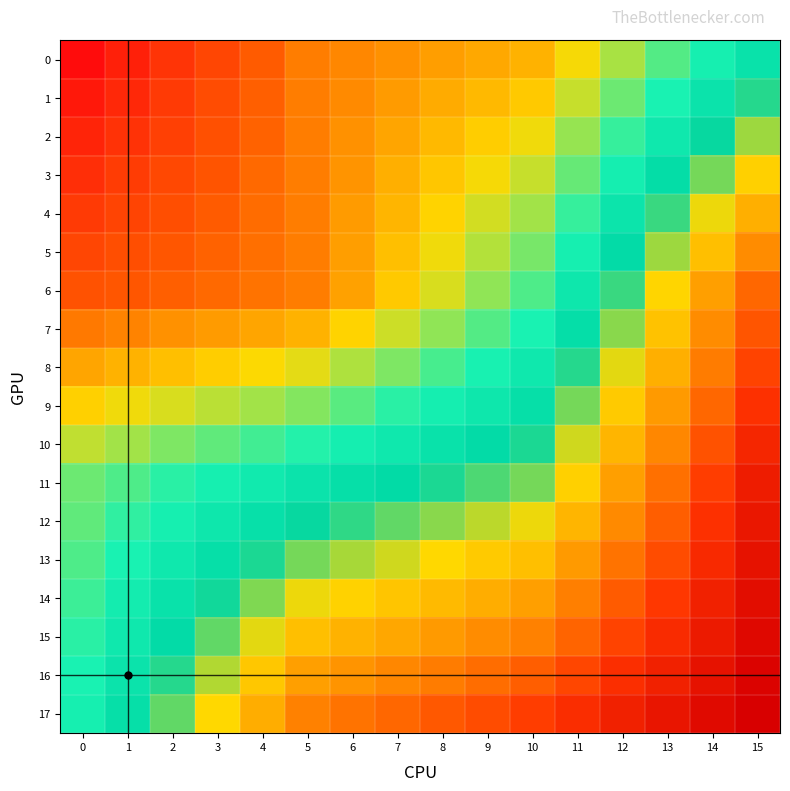

What is the maximum value shown in the chart?

1.0